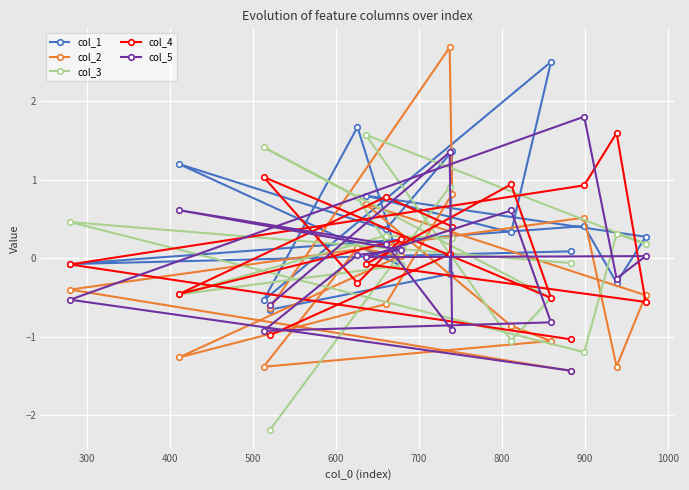

What is the value of the col_1 point at the 7th from the left?

0.4